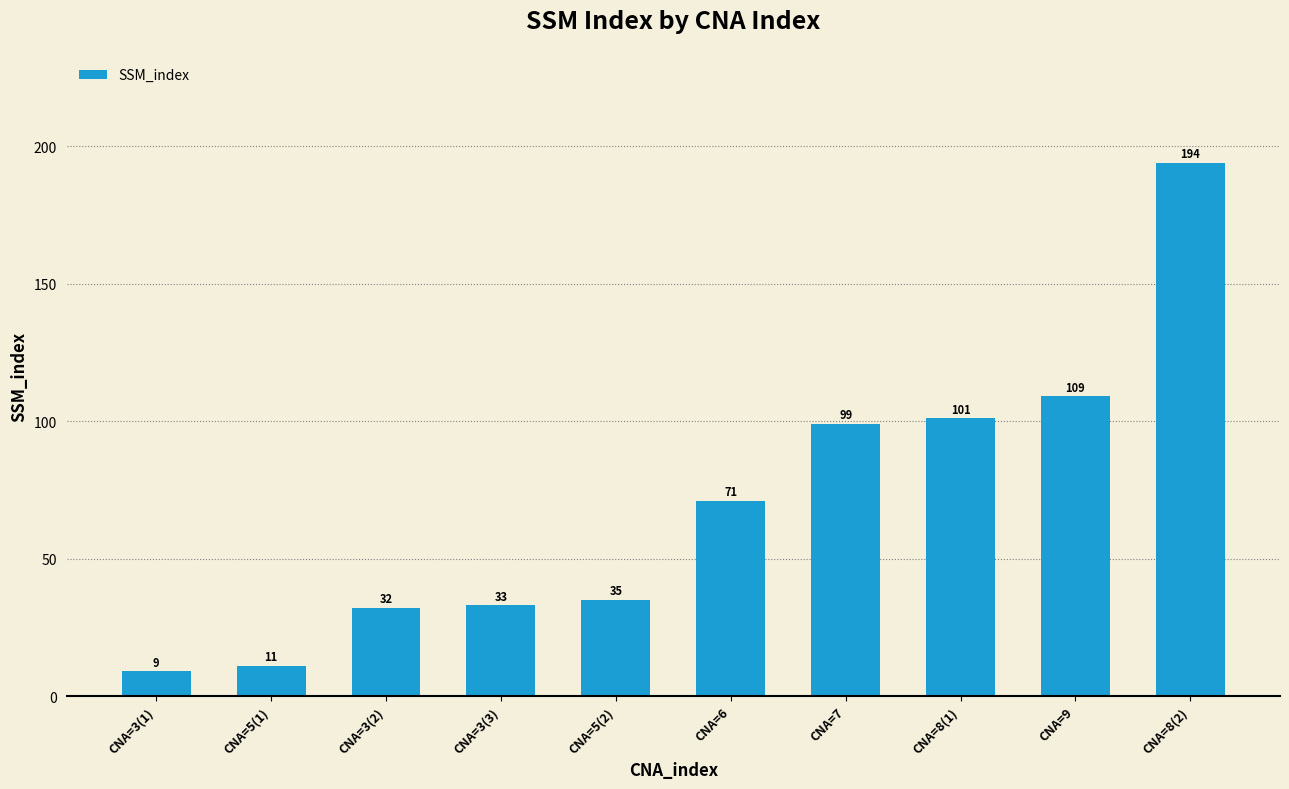

At which label is the value closest to 101?

CNA=8(1)